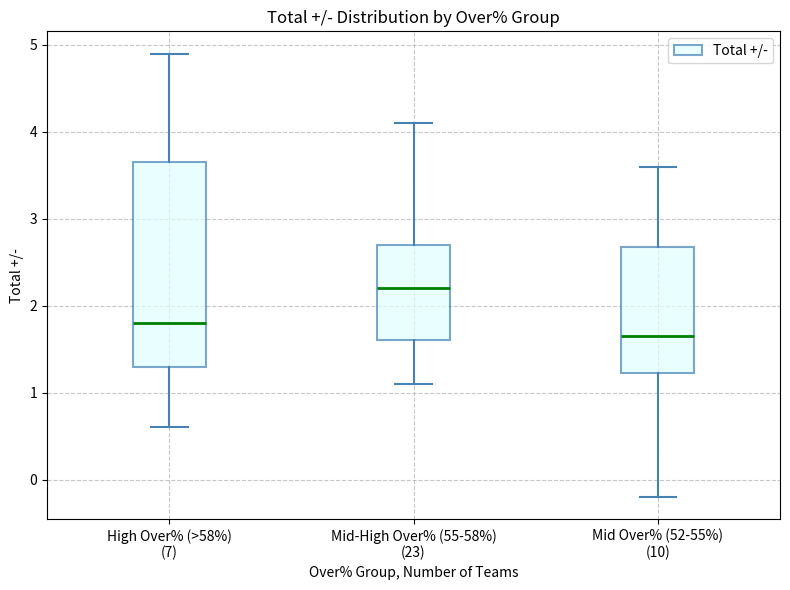

Reading left to right, read every box against the y-axis: the position of its median line, the range the box covers, and the ends of its whiskers. The values are not printed on the chart, so give them approximately, as read against the axis.

High Over% (>58%) (7): median 1.8, box 1.3 to 3.7, whiskers 0.6 to 4.9
Mid-High Over% (55-58%) (23): median 2.2, box 1.6 to 2.7, whiskers 1.1 to 4.1
Mid Over% (52-55%) (10): median 1.7, box 1.2 to 2.7, whiskers -0.2 to 3.6